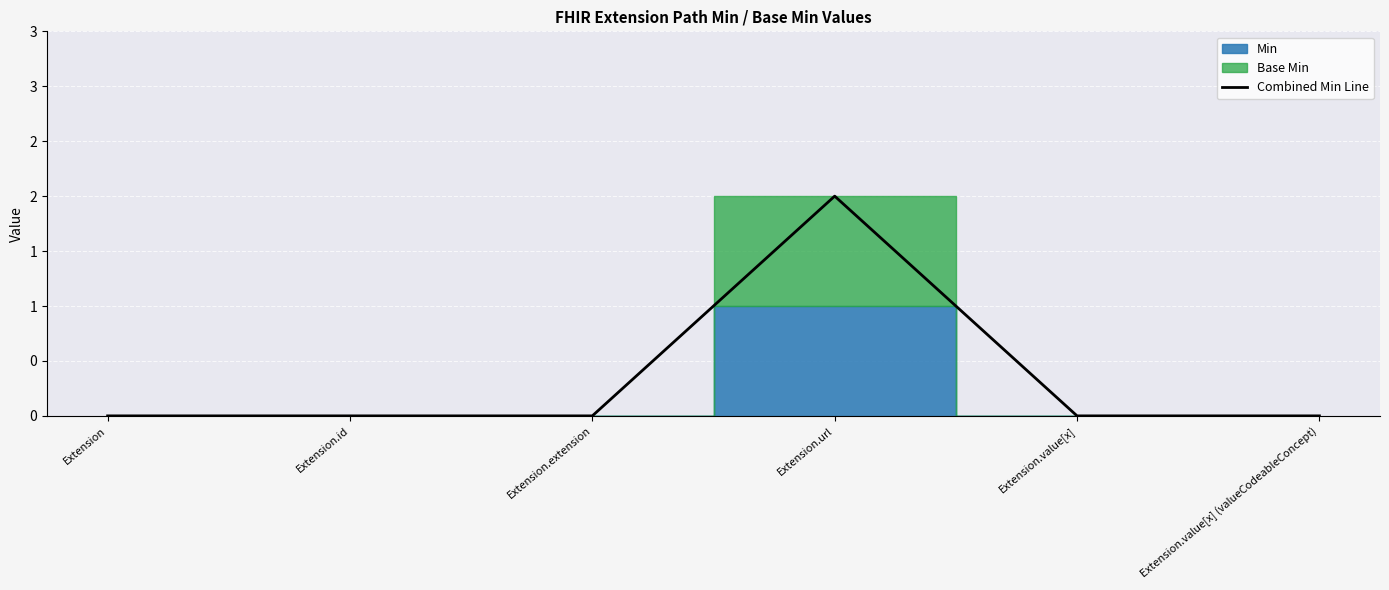

What is the label of the 4th point from the right?

Extension.extension